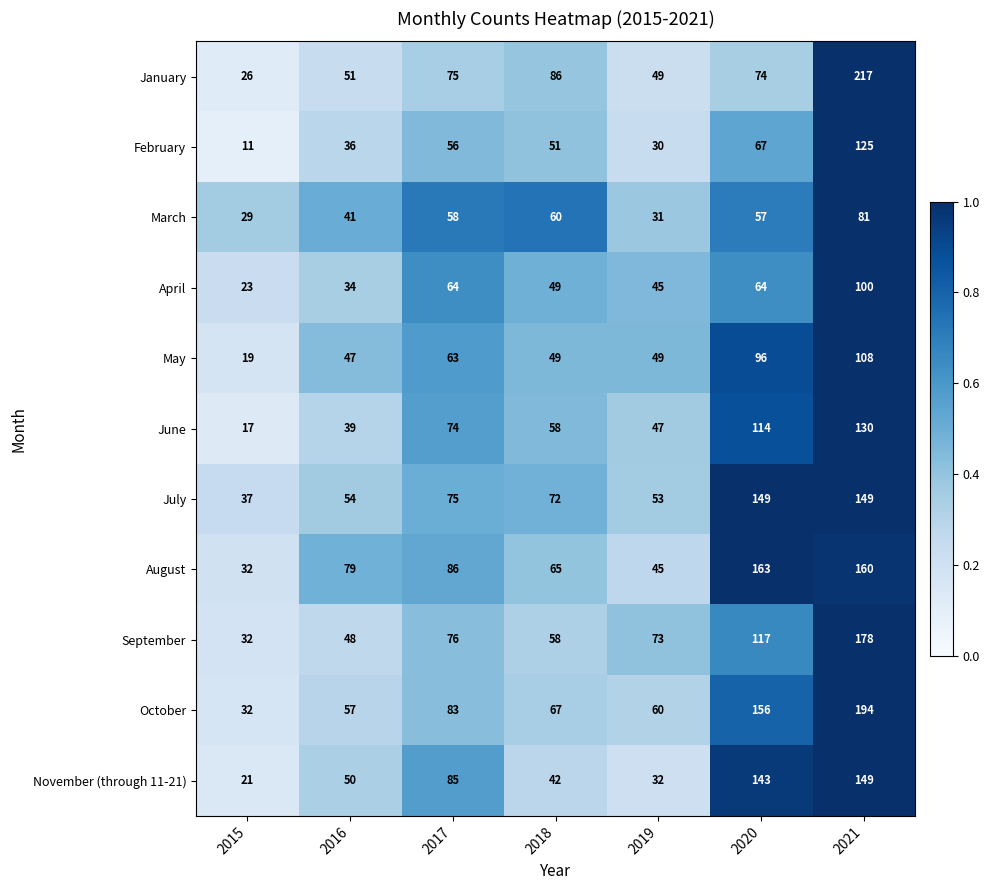

How many categories are shown in the chart?

7